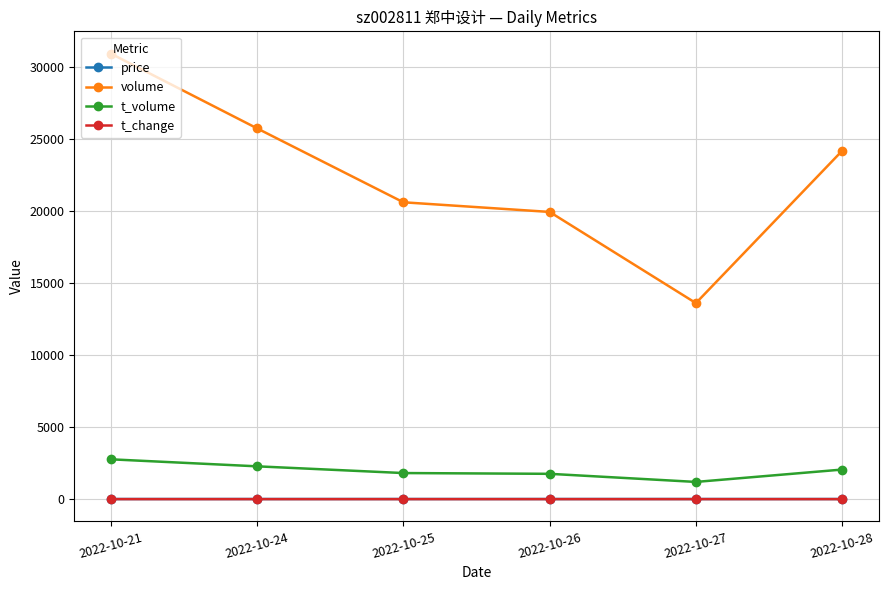

What is the value of the price point at the 3rd from the left?

8.8